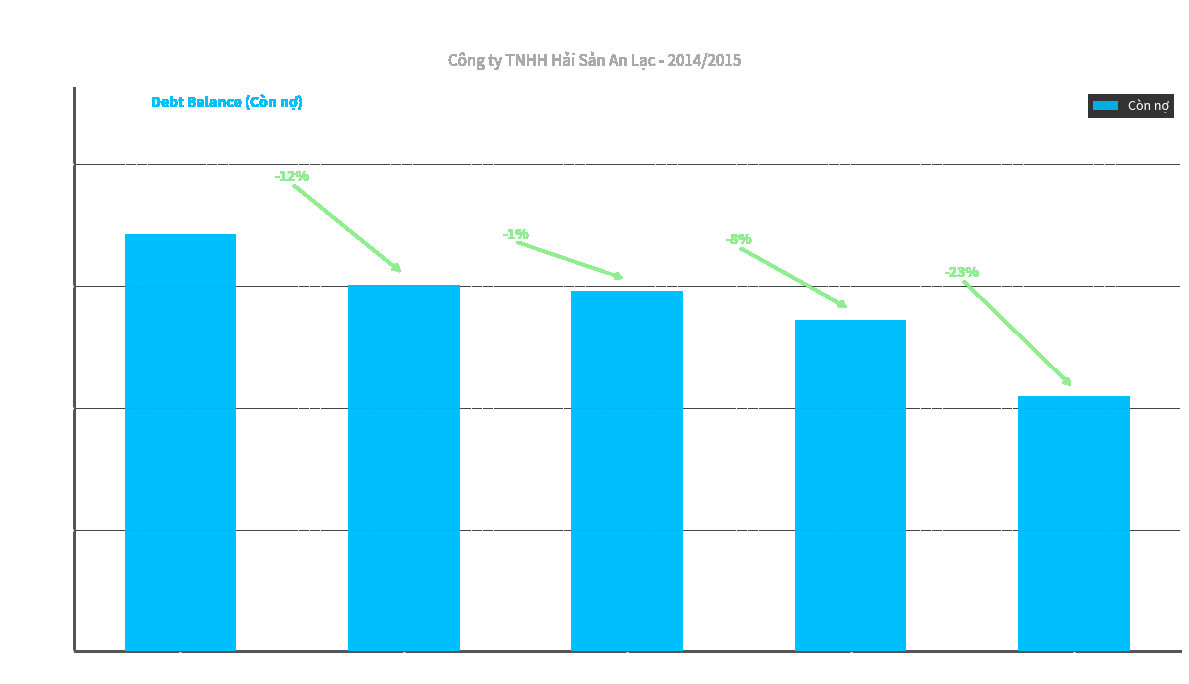

Where does the data first go above 296242508?

Bizmax02